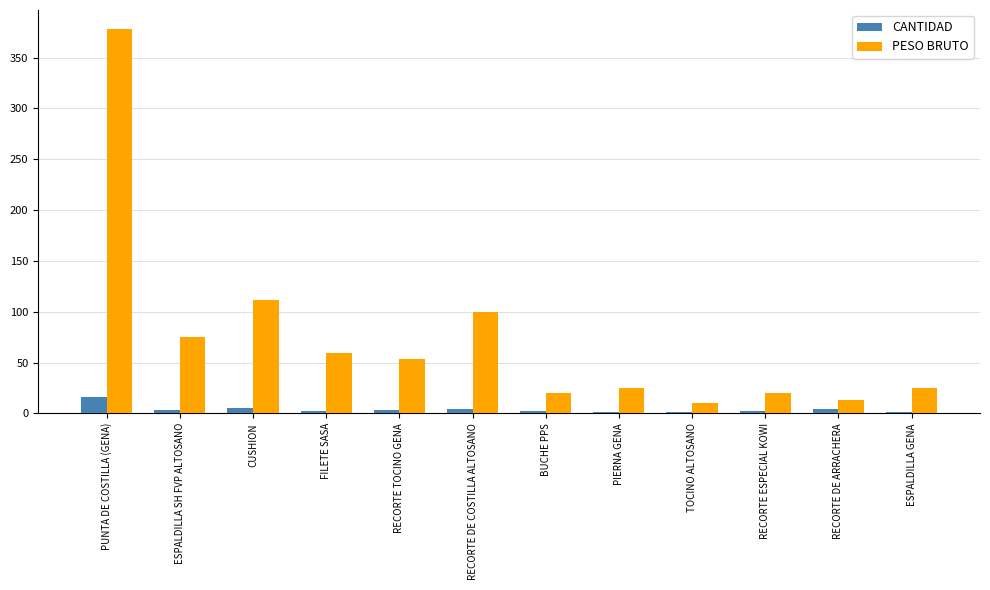

Between RECORTE TOCINO GENA and RECORTE DE COSTILLA ALTOSANO, which series saw the biggest shift?

PESO BRUTO